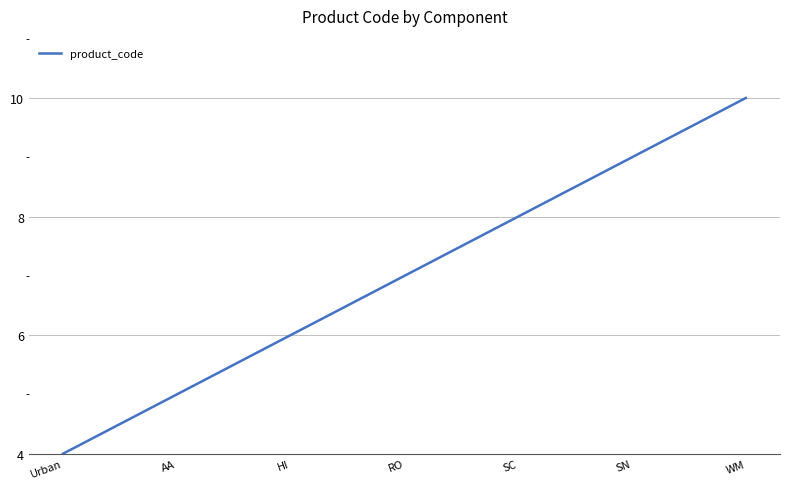

True or false: the data shows 5 at AA.

True